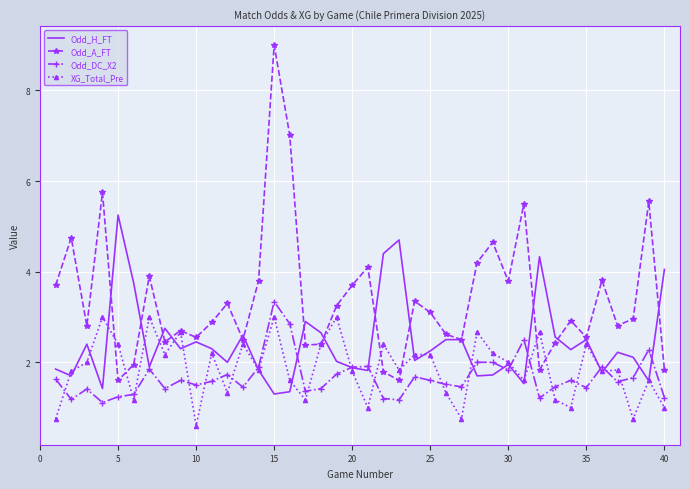

How many distinct data groups are displayed?

4